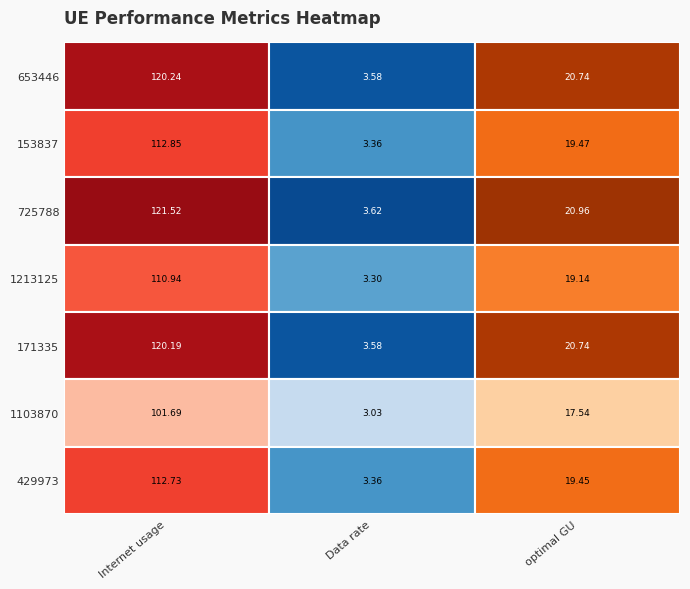

List the series in order of their peak value, lowest first.

1103870, 1213125, 429973, 153837, 171335, 653446, 725788